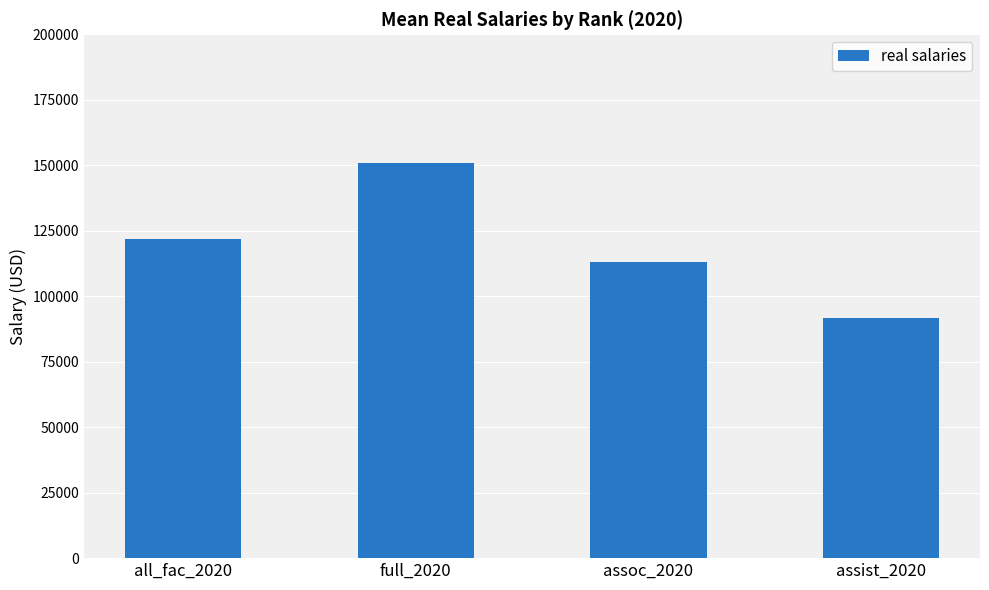

Which has a higher value, assist_2020 or all_fac_2020?

all_fac_2020